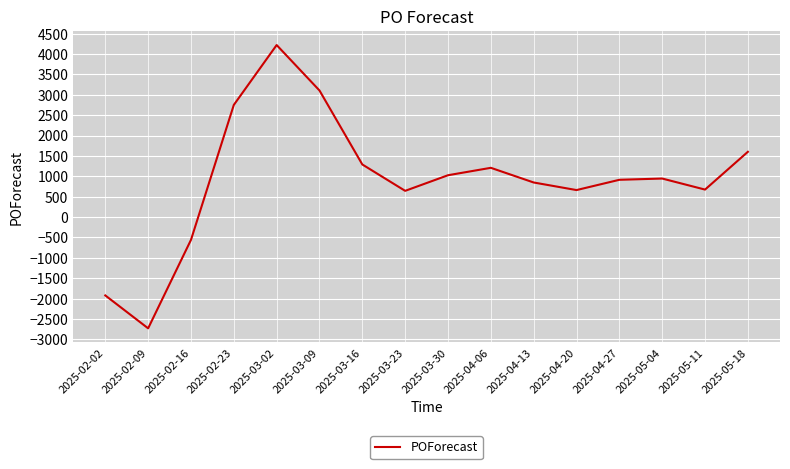

The value at 2025-05-04 is 945. True or false?

True